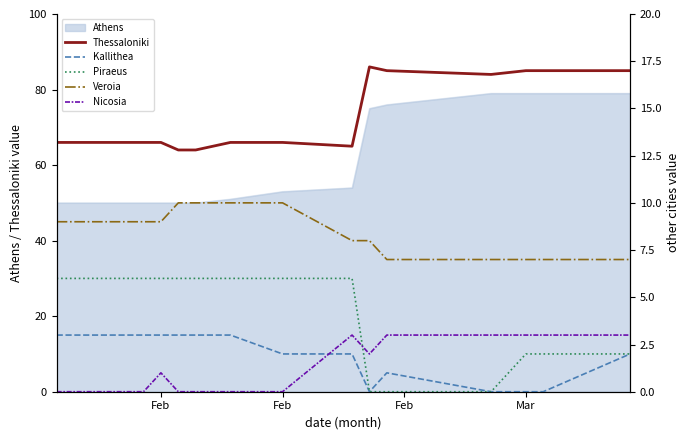

What is the difference between the Piraeus values at 13 and Feb?

4